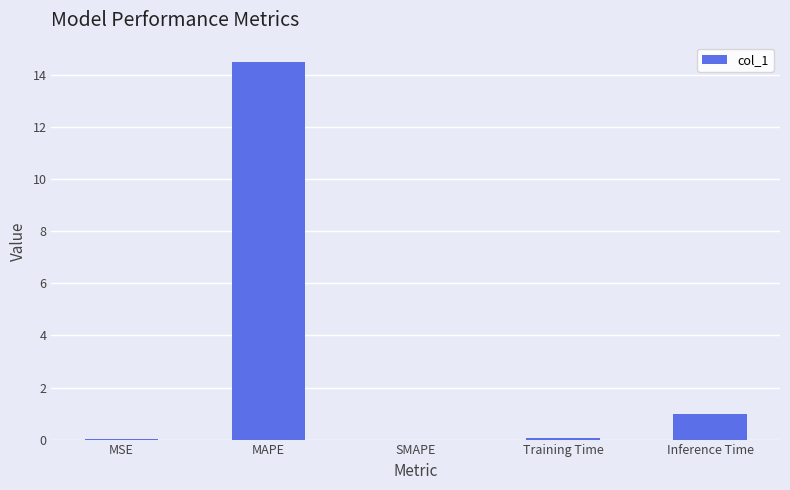

At which label is the value closest to 7?

Inference Time